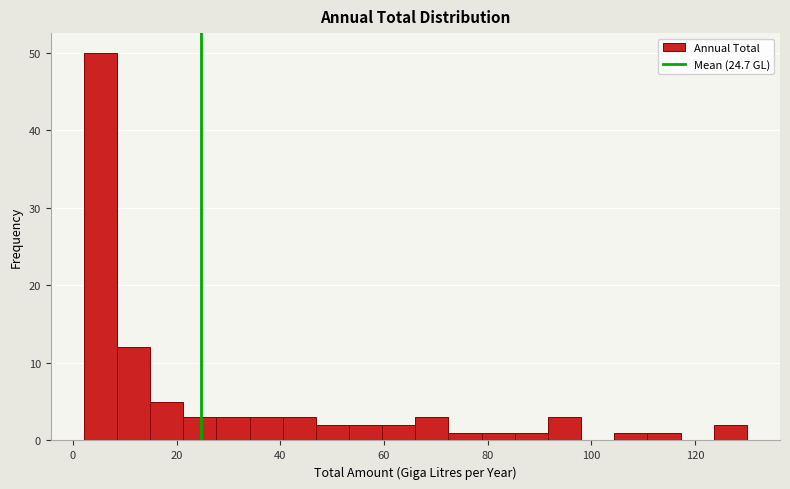

Around what value on the x-axis is the tallest bar? Give the approximate position of its centre, as read against the axis.

6